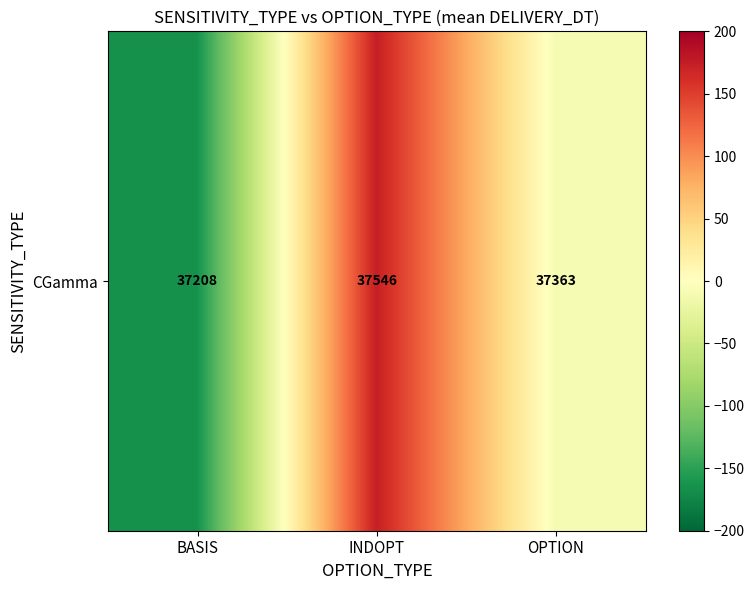

What is the minimum value shown in the chart?

-164.1